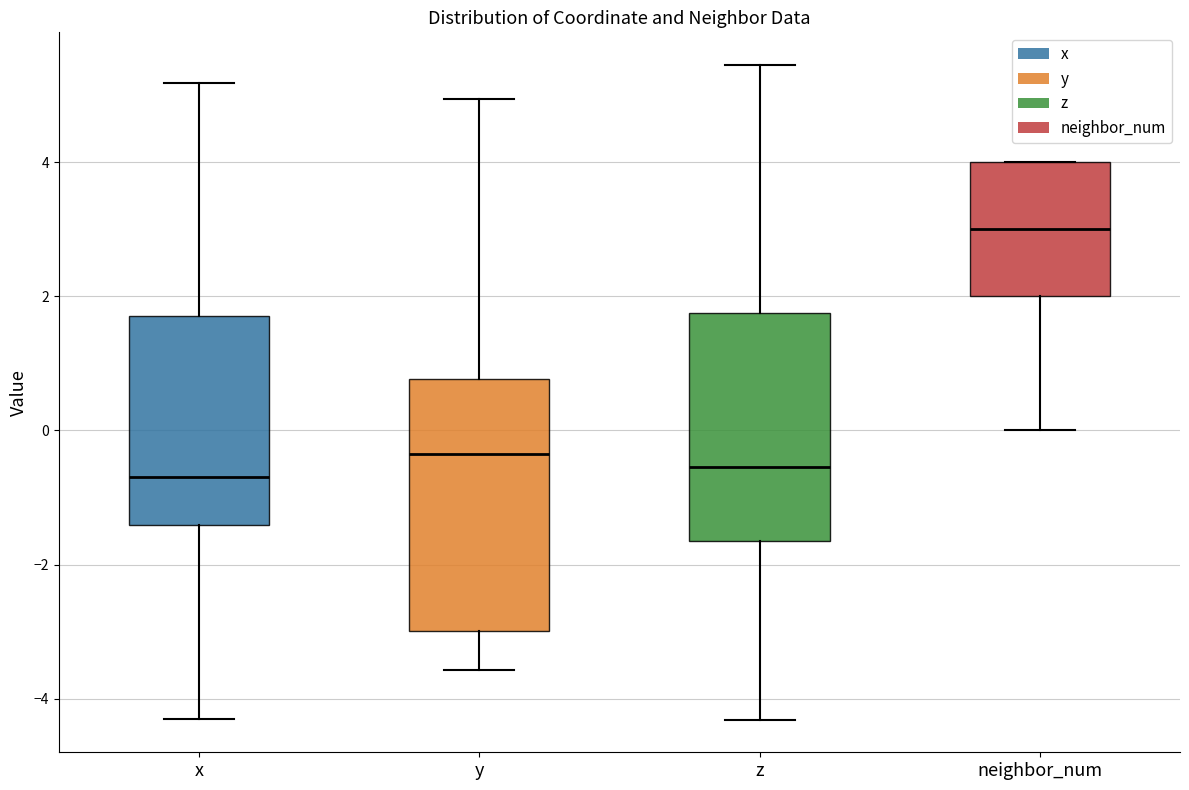

Which box is the tallest, from its lower edge to its upper edge?

y